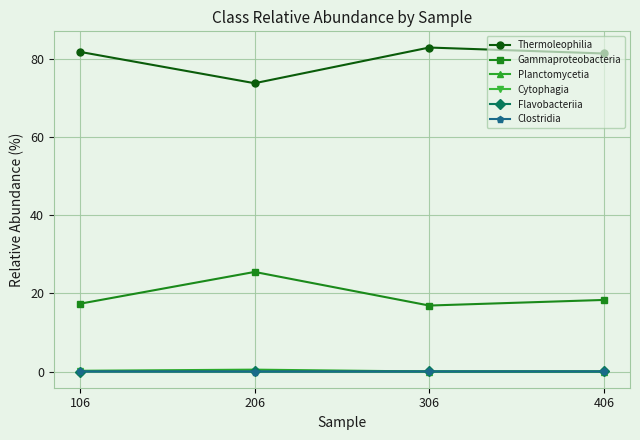

What is the value of the Gammaproteobacteria point at the 3rd from the left?

16.9